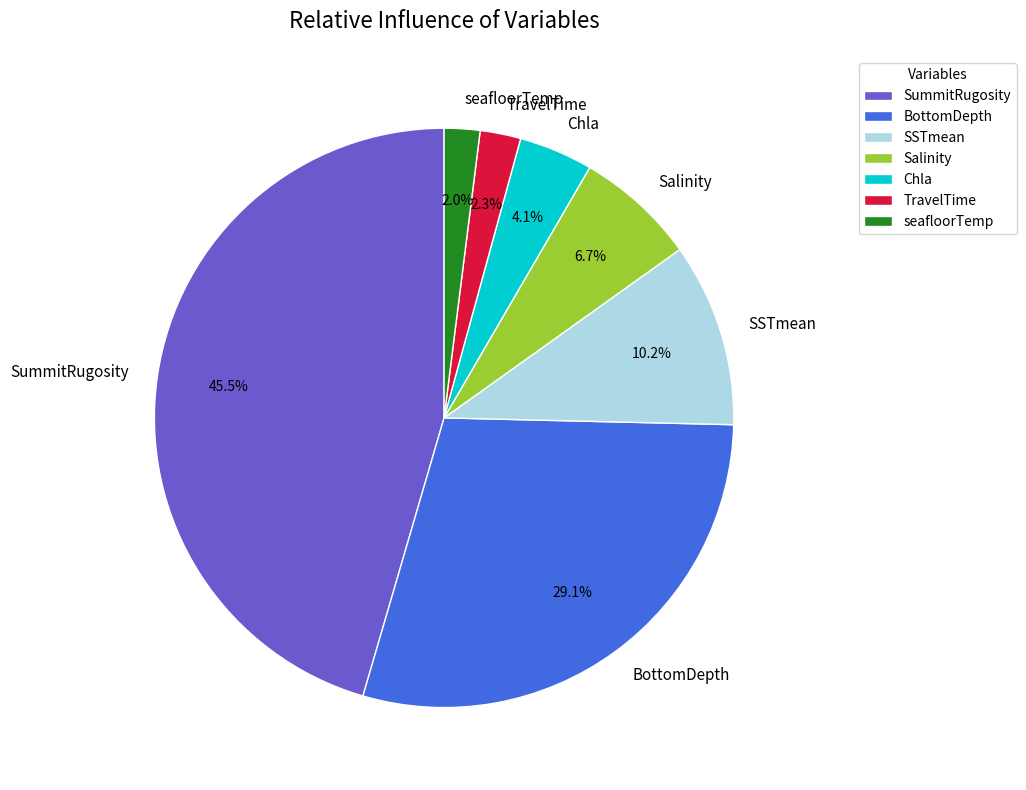

Which slice is the largest?

SummitRugosity